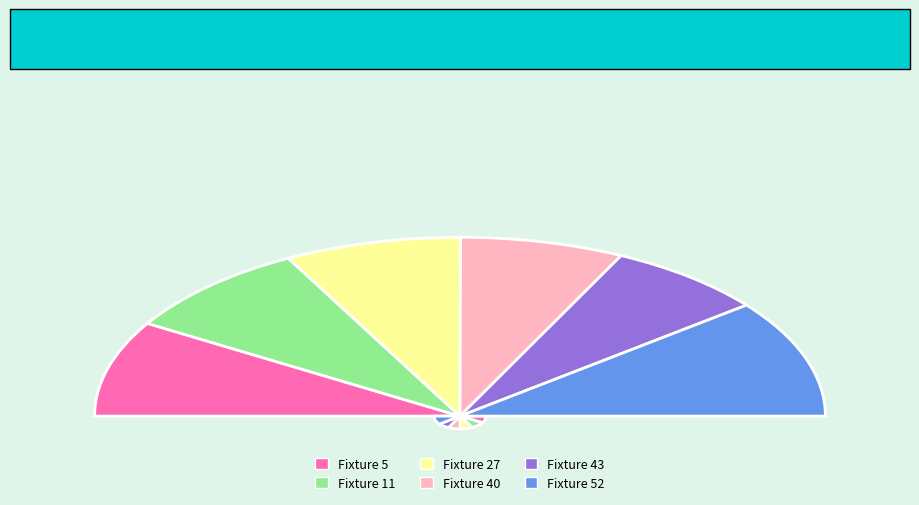

To the nearest percent, what portion does Fixture 27 represent?

16%